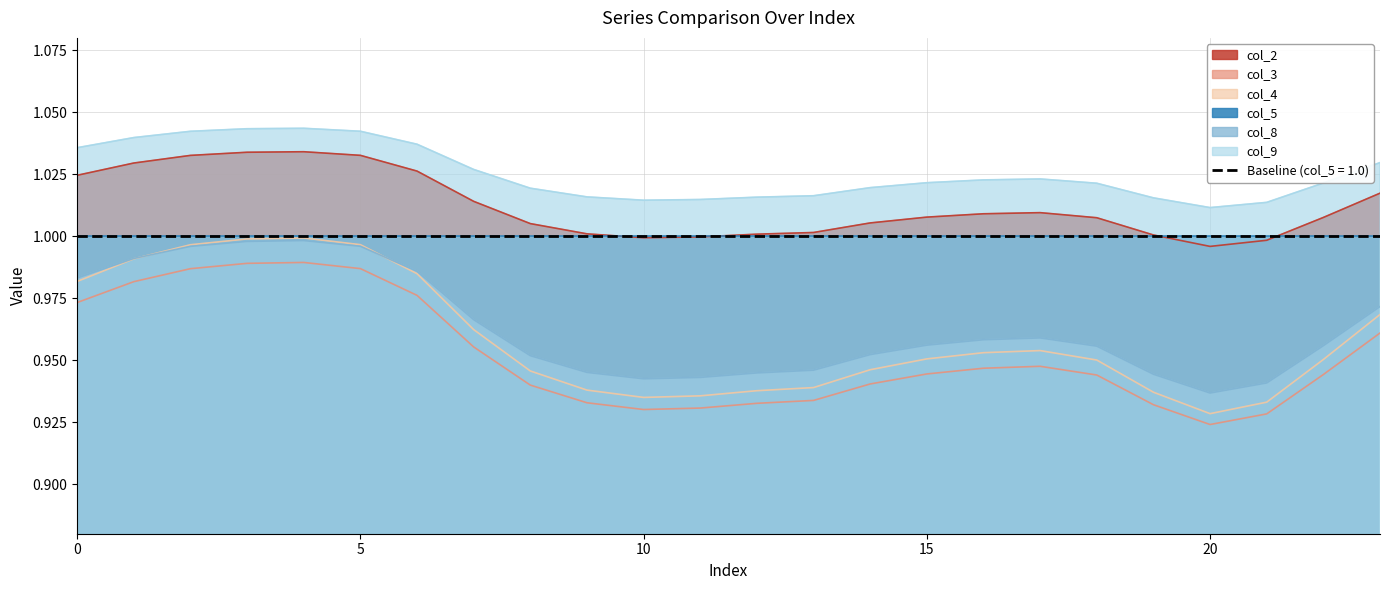

At which category does col_8 reach its first local valley?

10